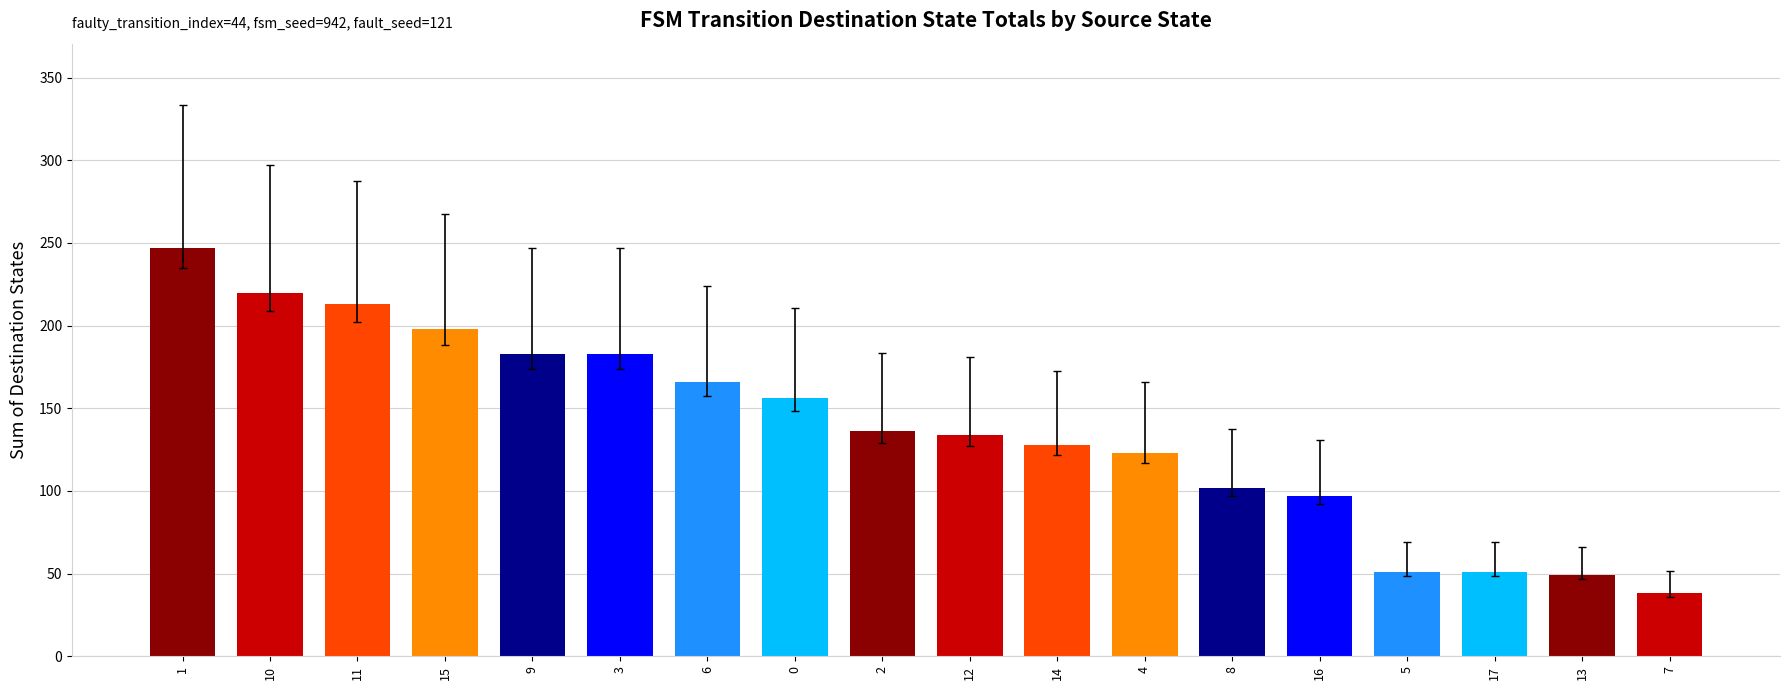

What is the change in value from 15 to 14?

-70